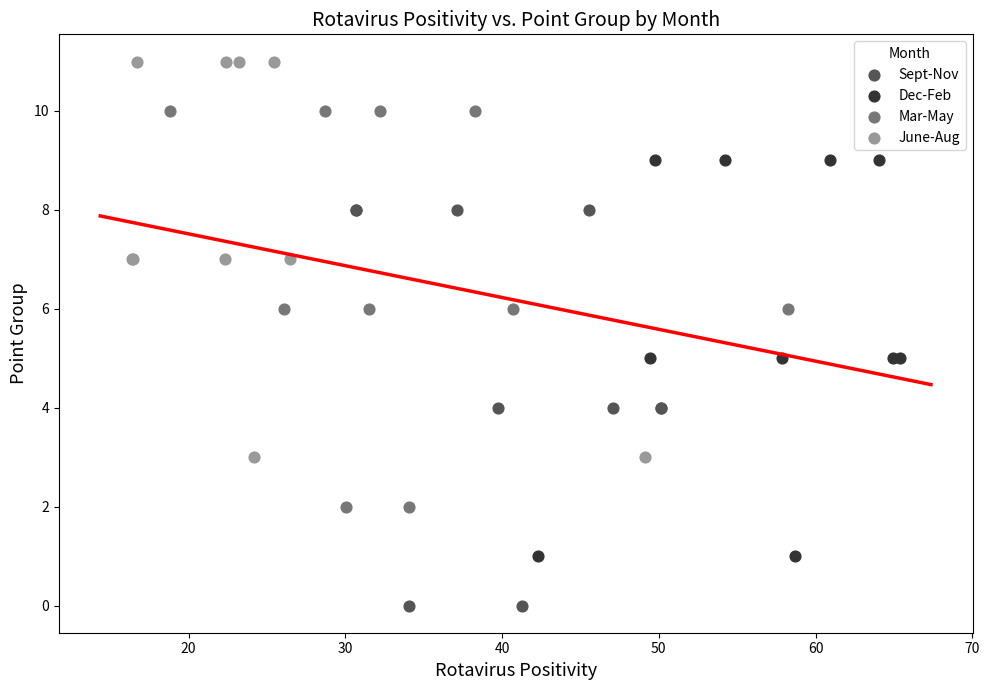

Which series contains the lowest Y value?

Sept-Nov